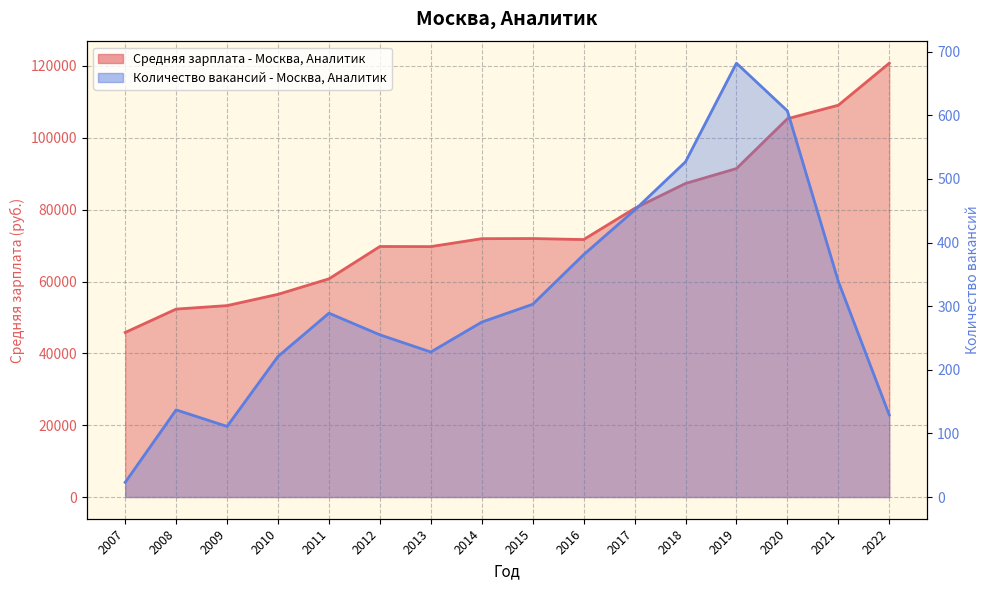

The value of Количество вакансий - Москва, Аналитик at 2022 is 129. True or false?

True